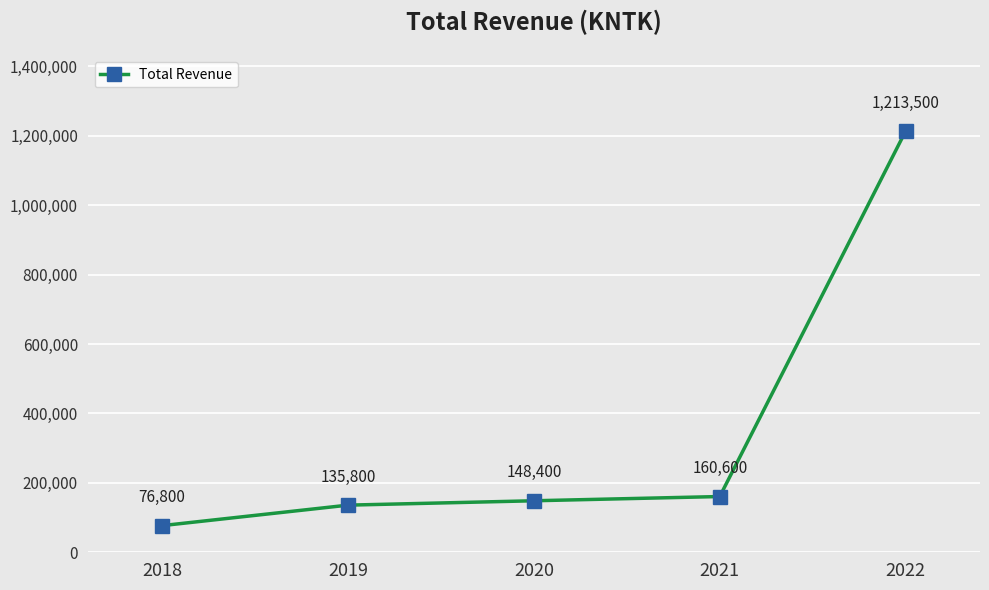

List the labels in order of value, largest first.

2022, 2021, 2020, 2019, 2018